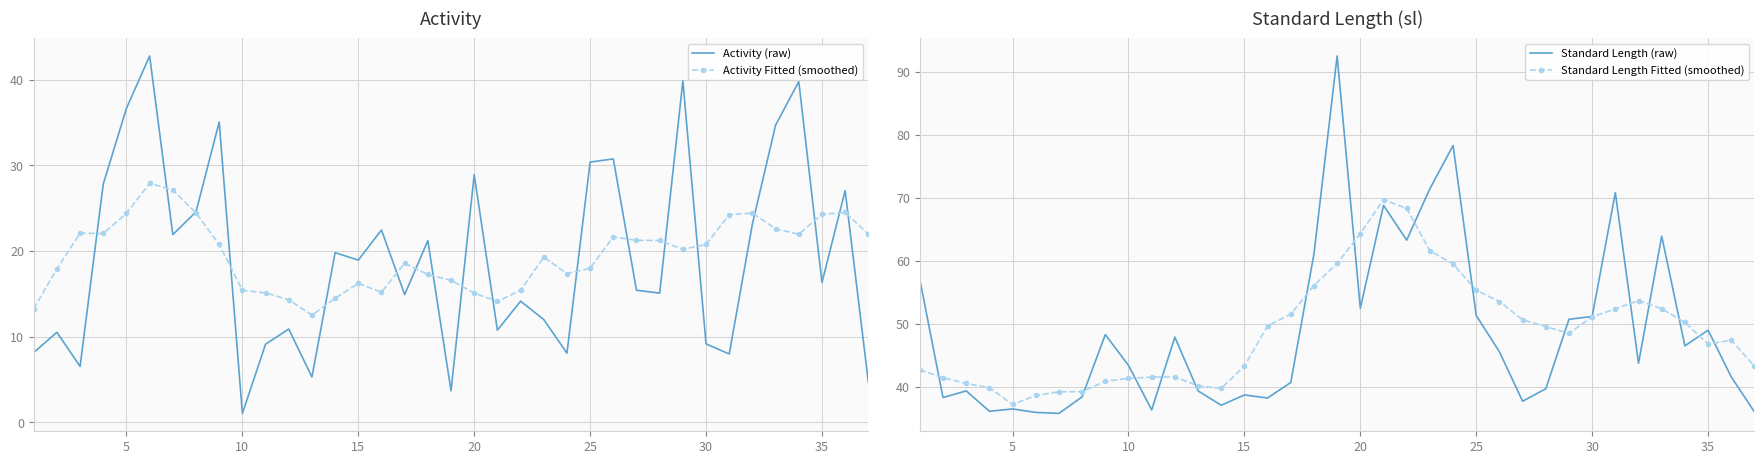

The value of Activity Fitted (smoothed) at 5 is 11.8. True or false?

False